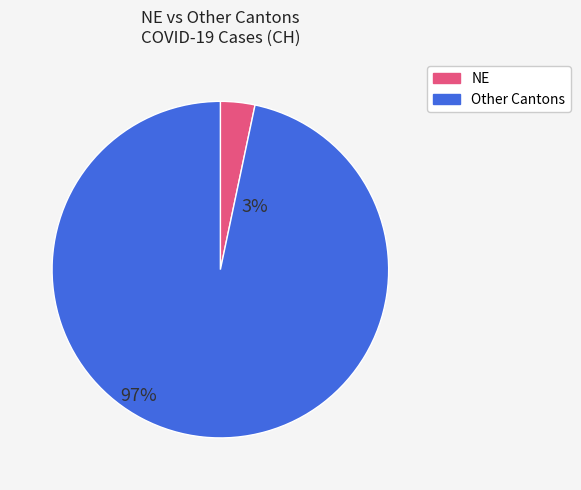

Does any single category account for the majority?

Yes